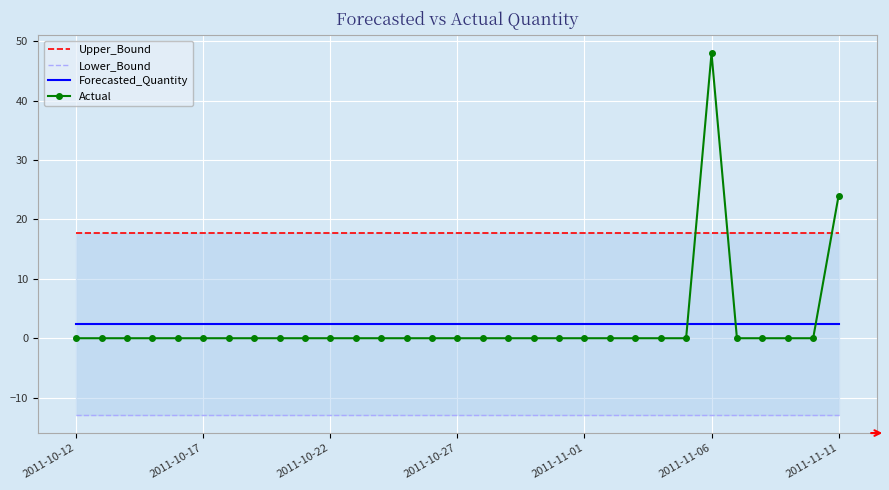

Which label corresponds to the smallest value in the chart?

2011-10-12